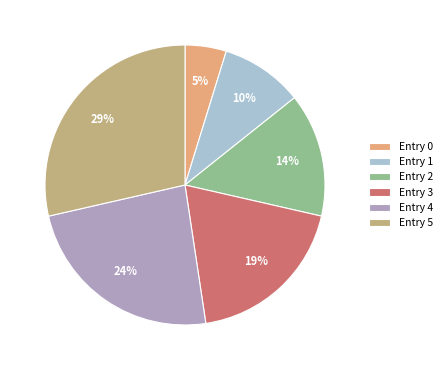

Is there a majority slice in this chart?

No